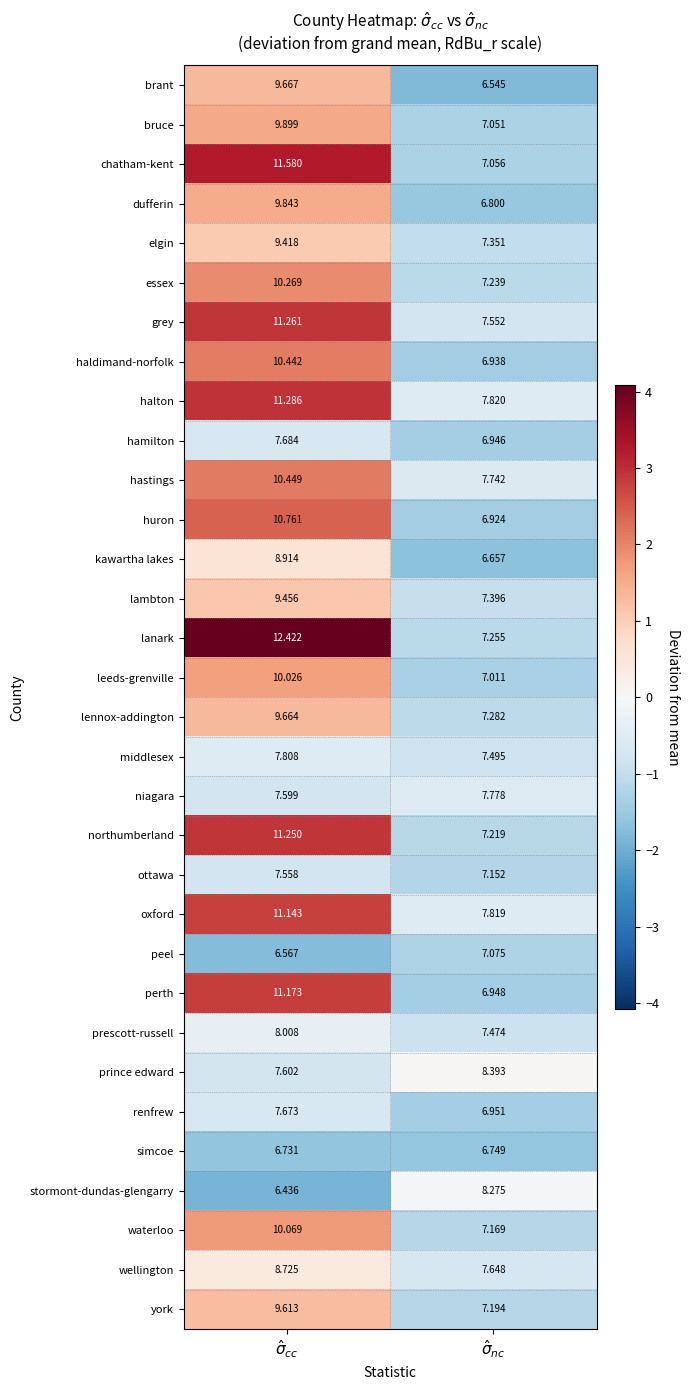

Which series has the largest total across all categories?

lanark